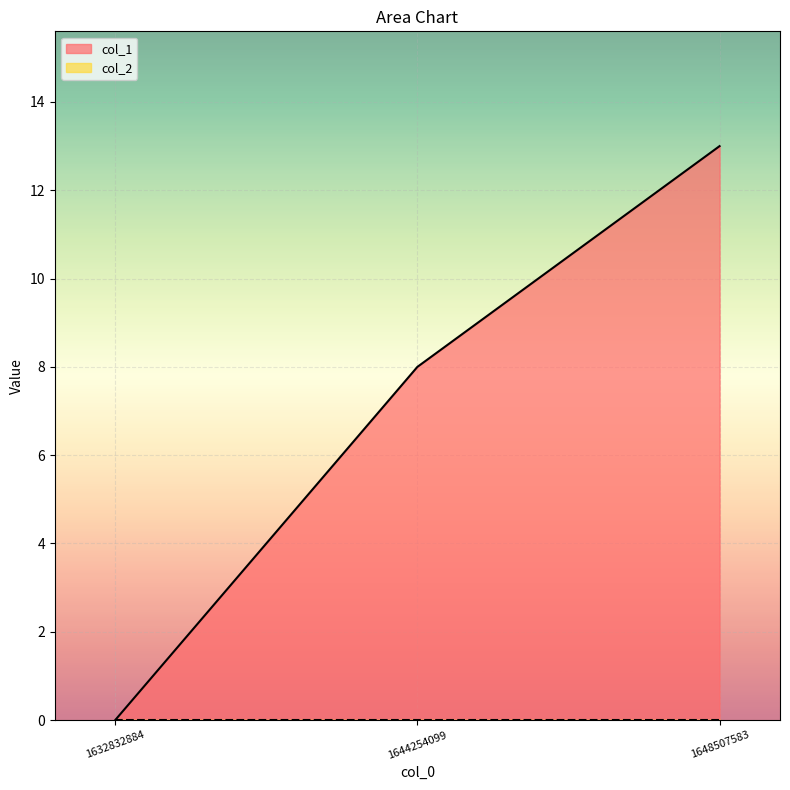

Reading left to right, list all the values displayed in this chart.

0	8	13